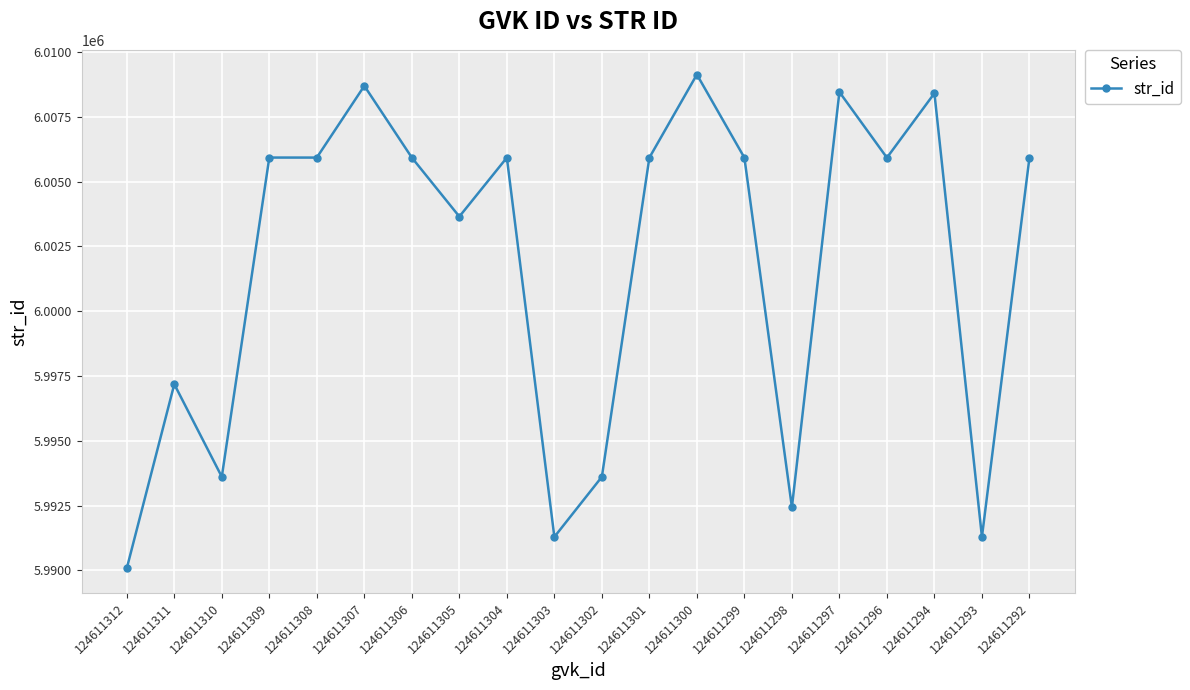

Is it true that the value at 124611292 is 1337151?

False